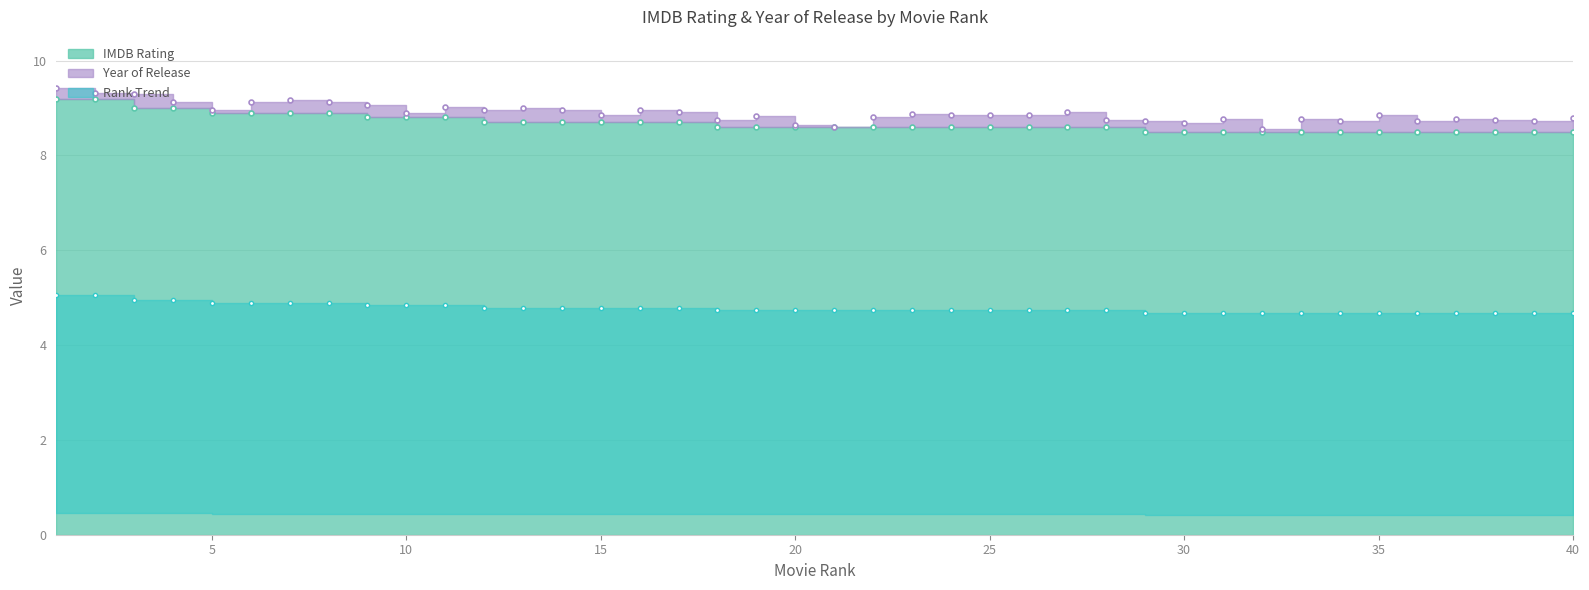

Which label corresponds to the smallest value in the chart?

29